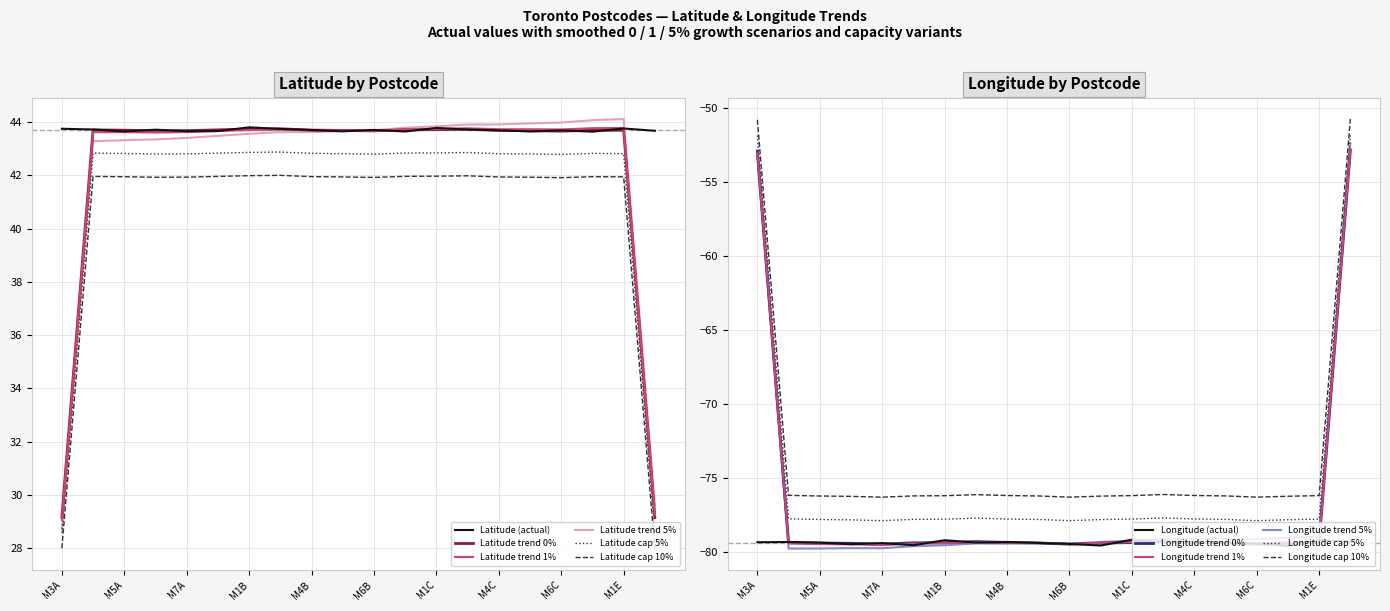

What is the highest value of the Latitude (actual) series?

43.8